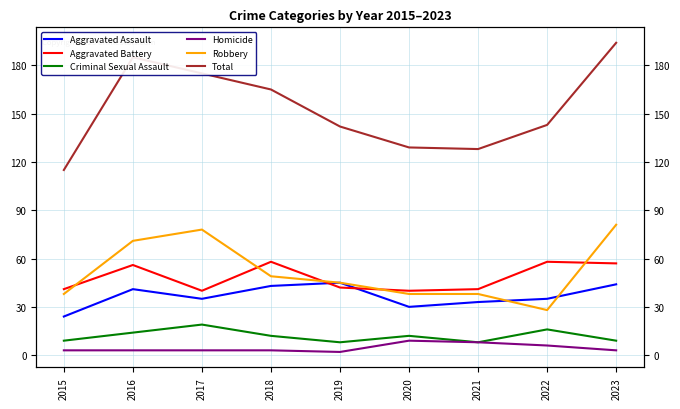

How many values in the Aggravated Assault series are below 35?

3